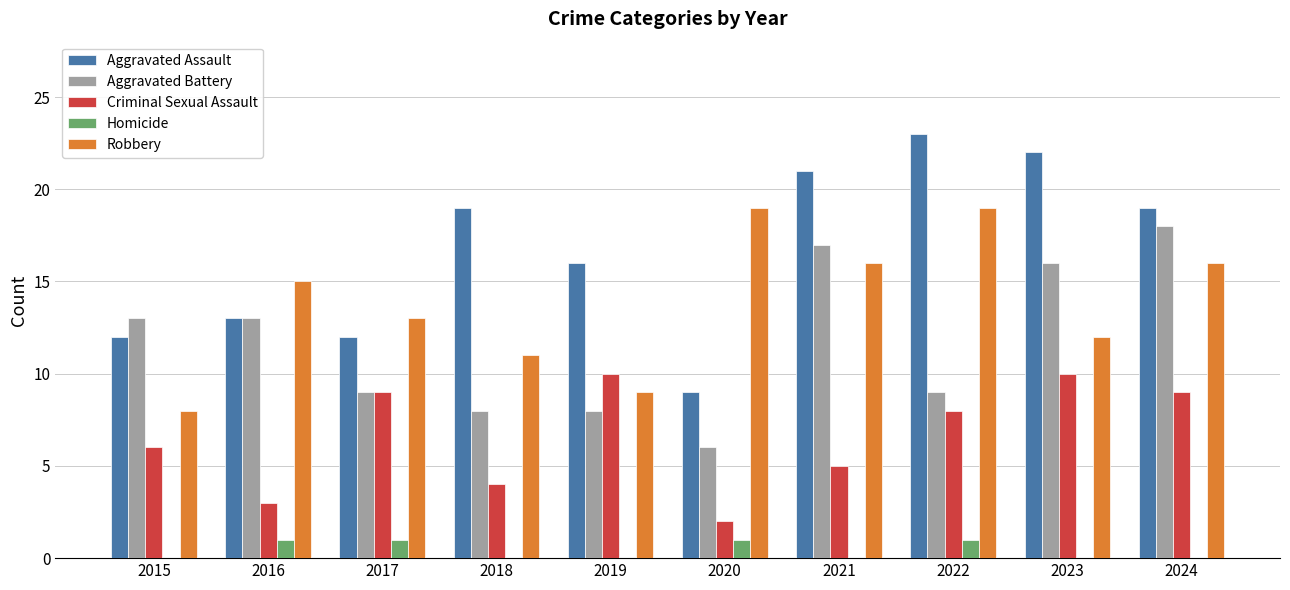

How many data points does each series have?

10